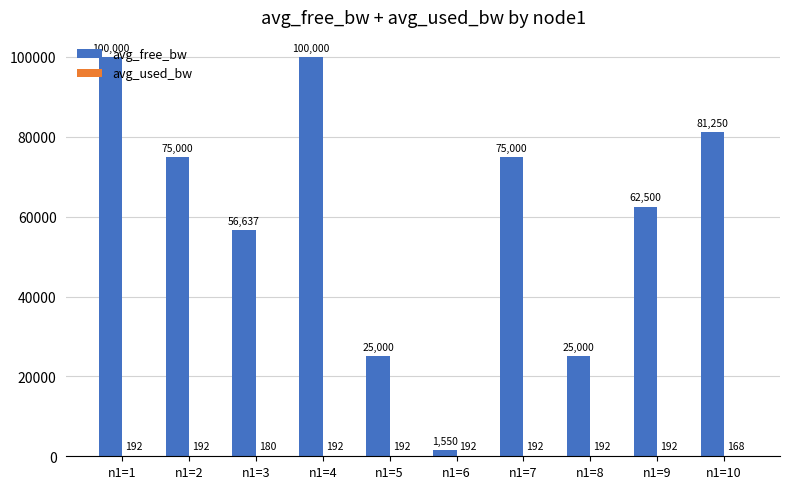

Where does the avg_free_bw series first go above 74999?

n1=1